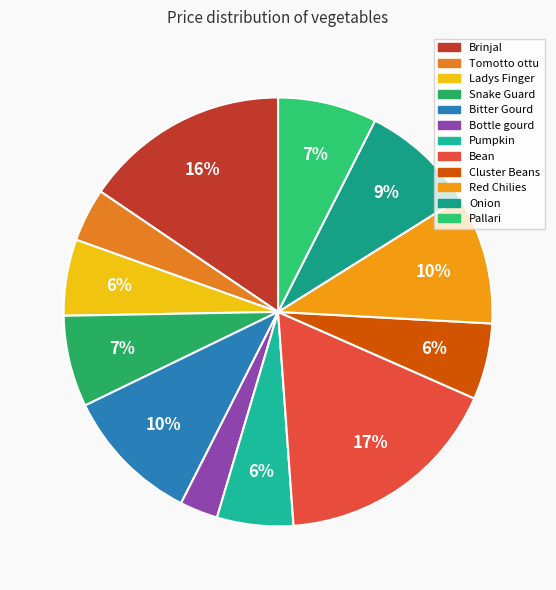

Do Snake Guard and Bean together represent more than half of the pie?

No